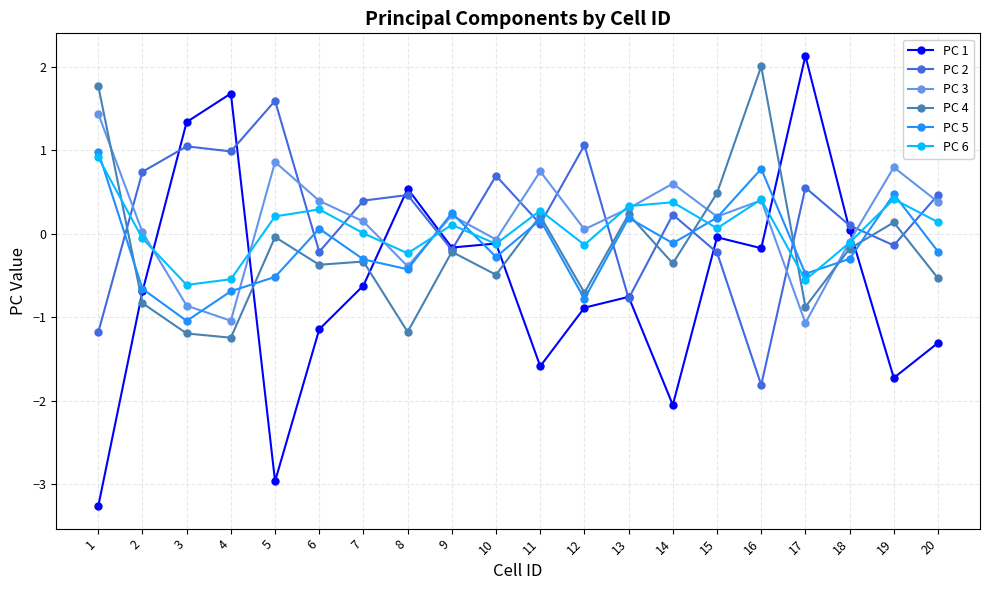

Is the value of PC 6 at 17 greater than the value of PC 3 at 20?

No